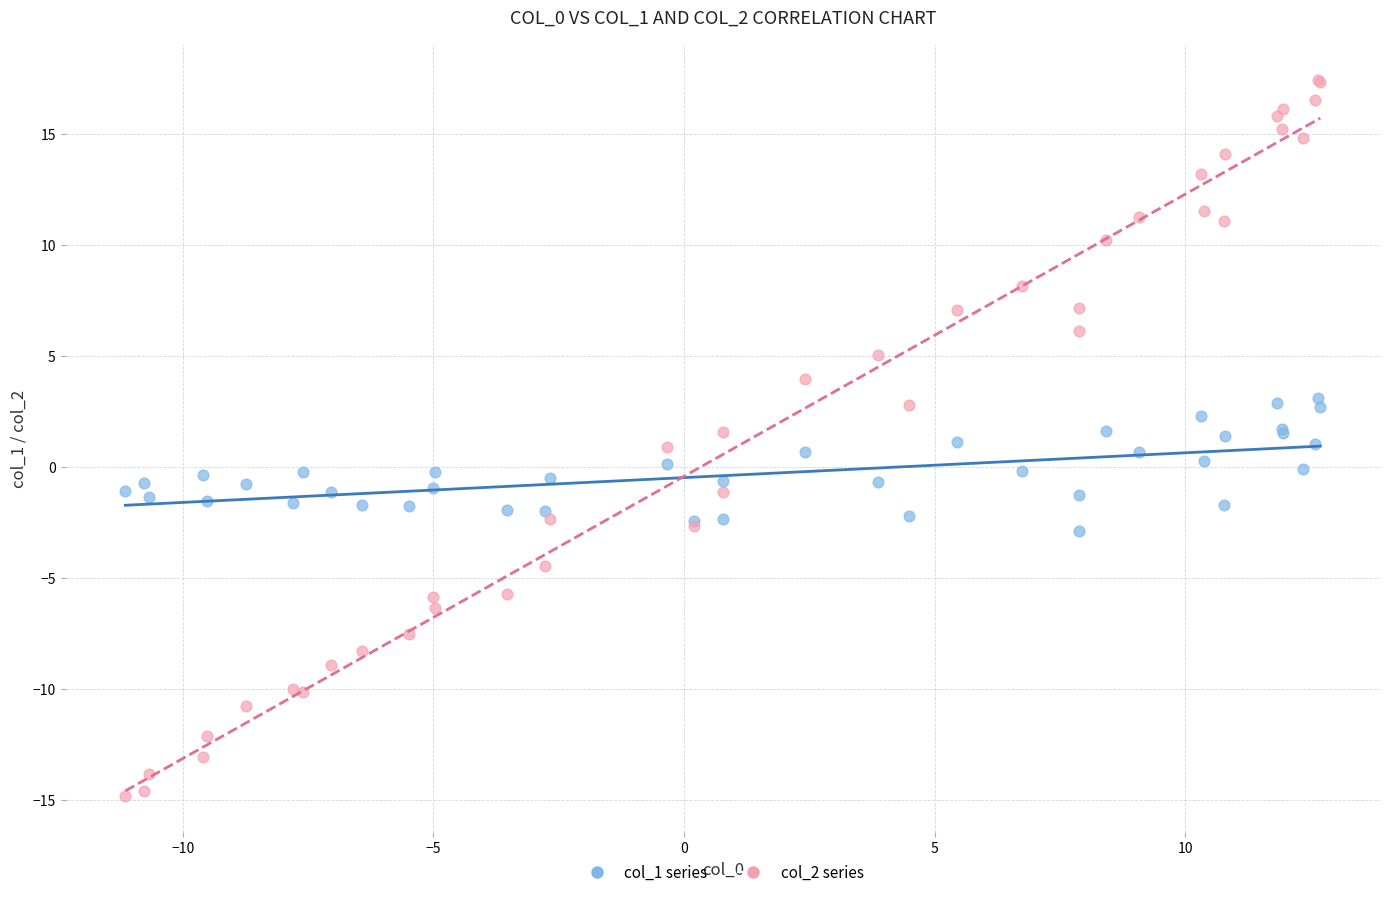

Which series has the largest Y range (max minus min)?

col_2 series